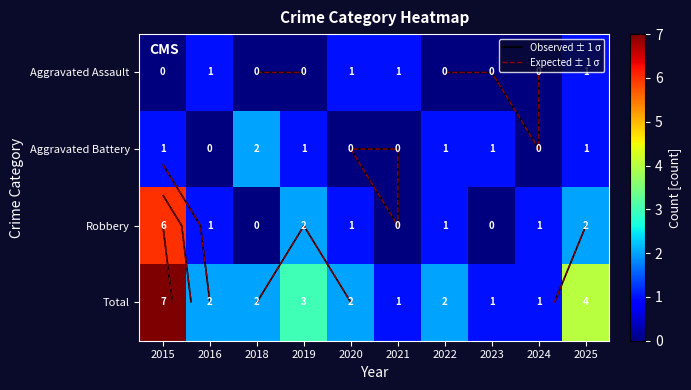

What is the maximum value for Aggravated Battery?

2